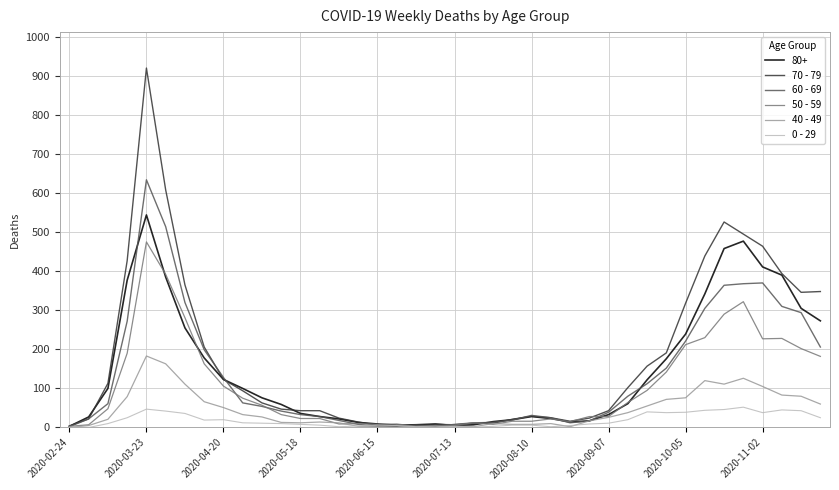

Which series has the largest total across all categories?

70 - 79